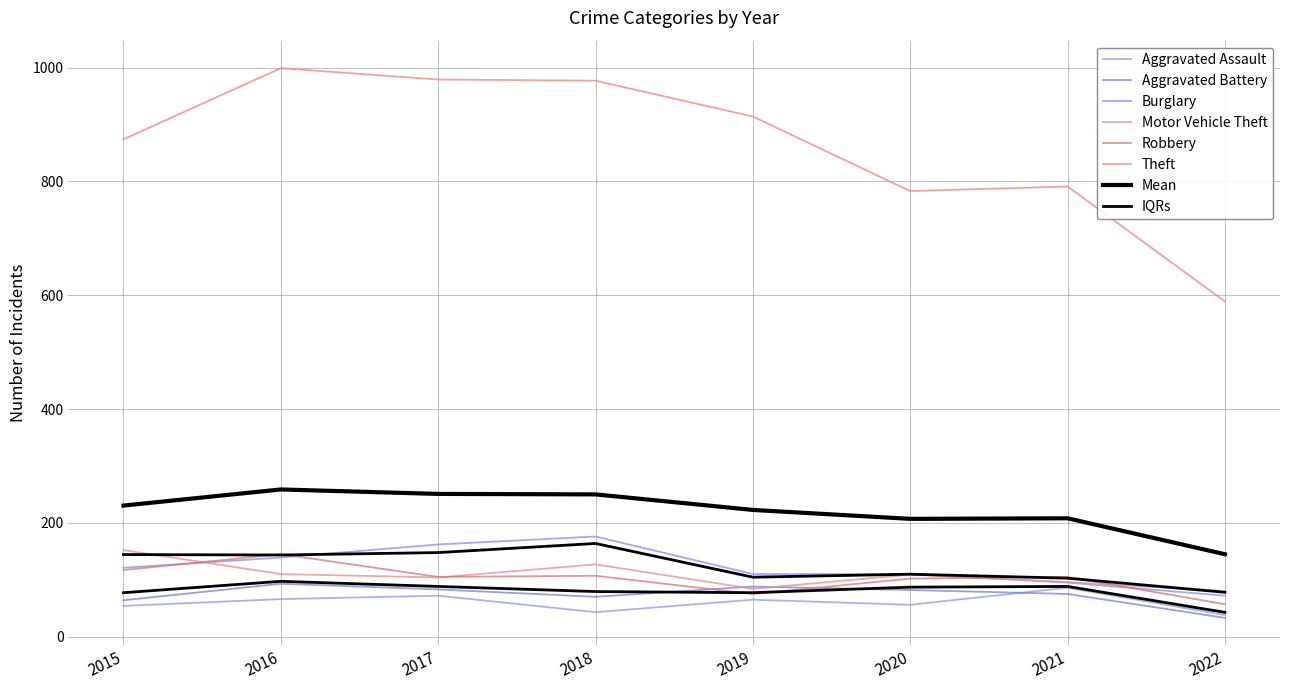

Rank the series at 2021 from lowest to highest value.

Aggravated Battery, Aggravated Assault, Burglary, Motor Vehicle Theft, Robbery, Theft